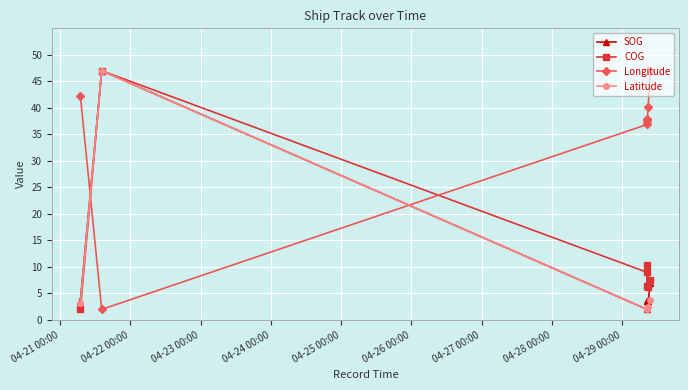

What is the lowest value of the Longitude series?

2.0